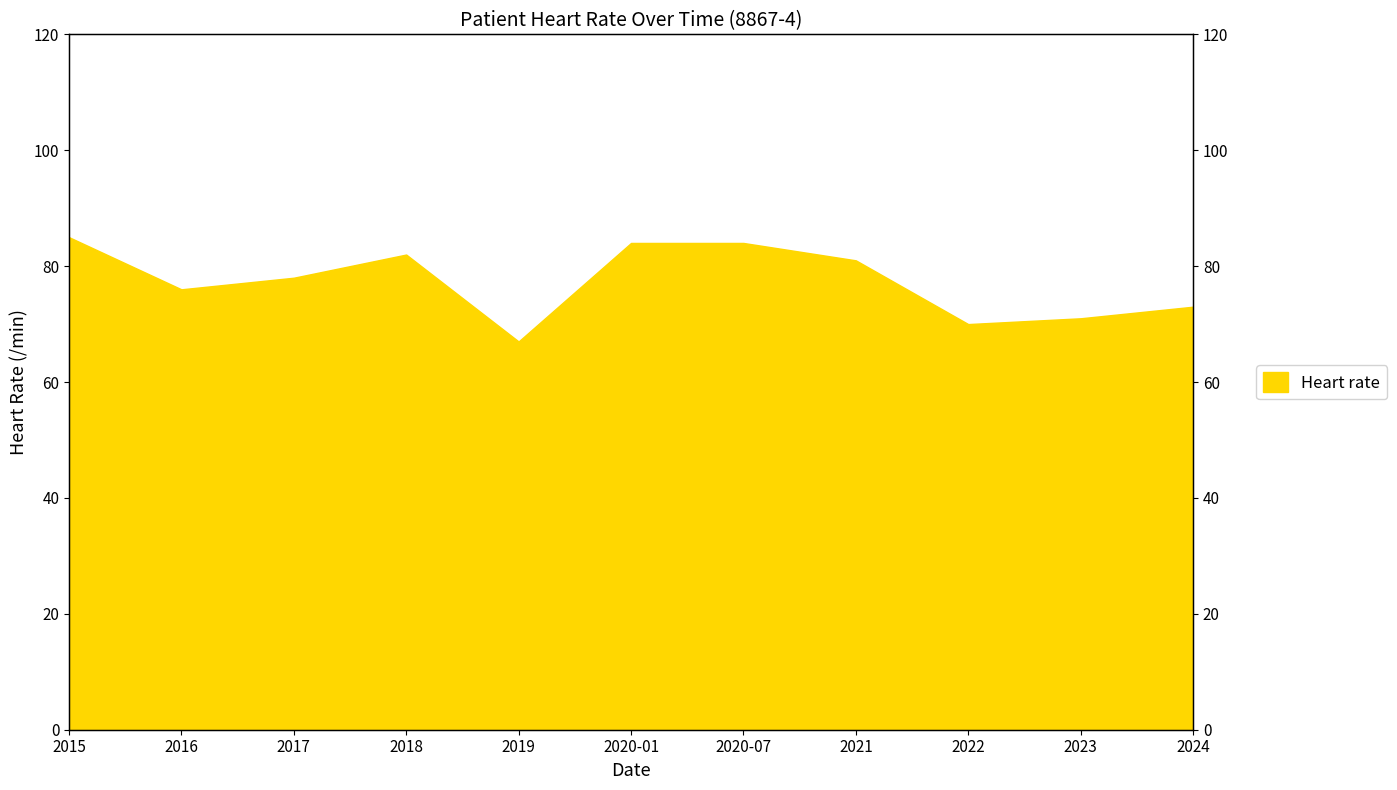

What position from the right is 2022?

3